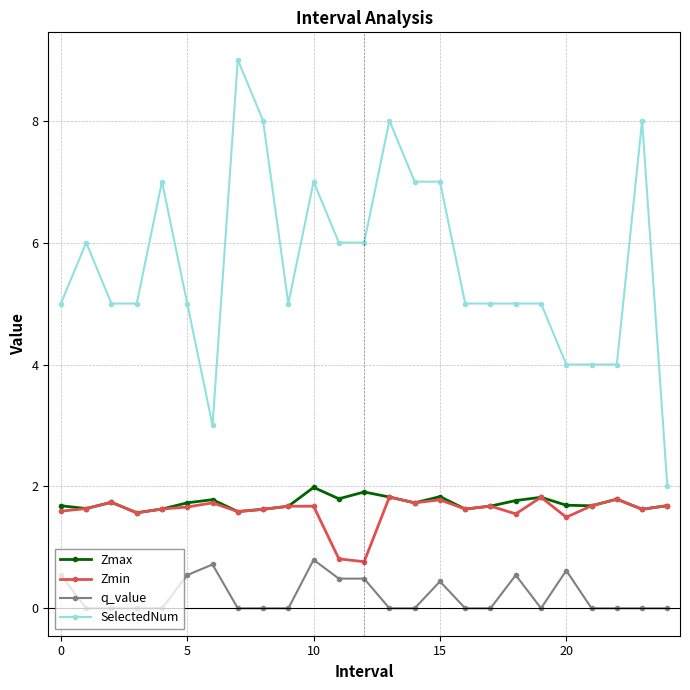

What is the greatest value displayed?

9.0